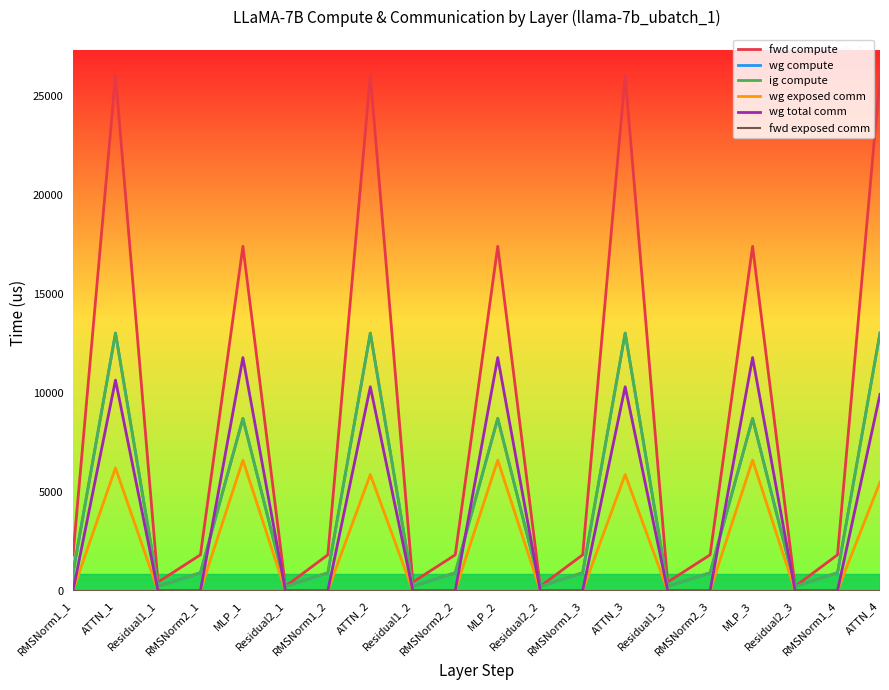

Is this an area chart (filled region under the line)?

No